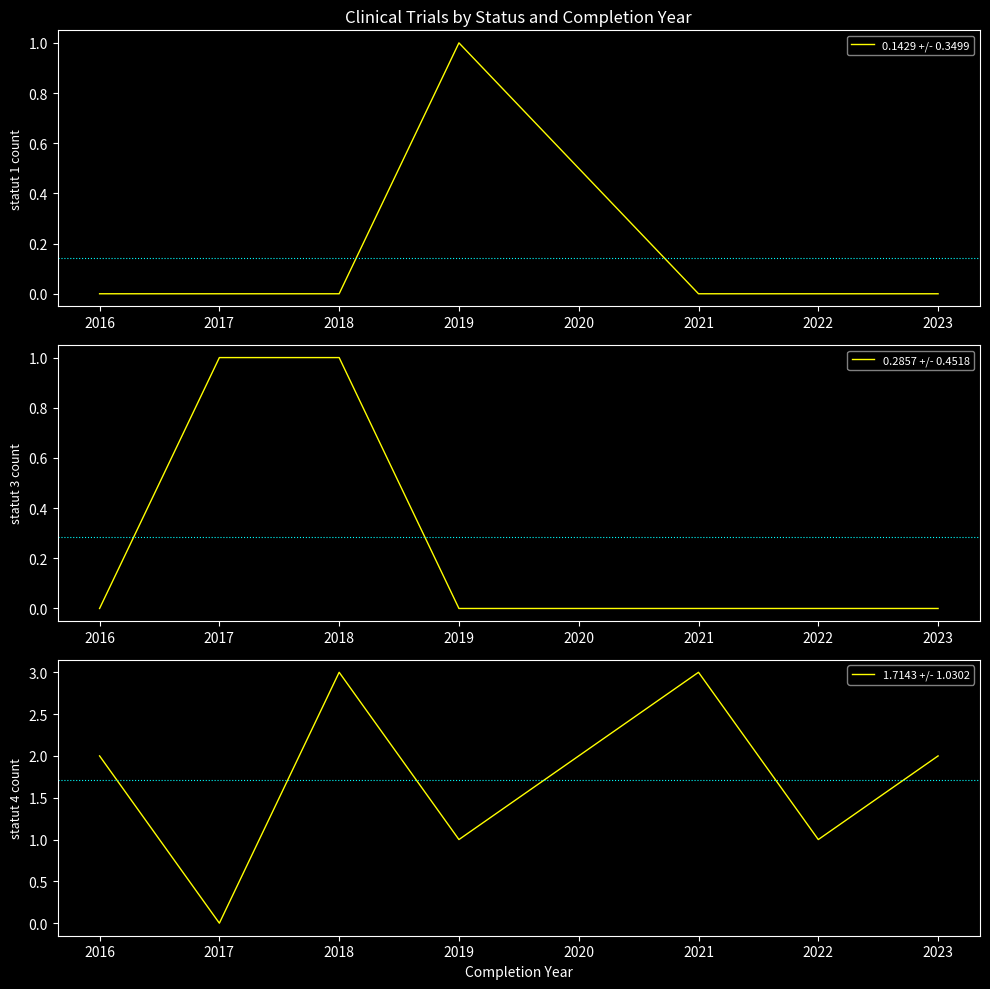

The 0.1429 +/- 0.3499 series shows 1 at 2022. True or false?

False